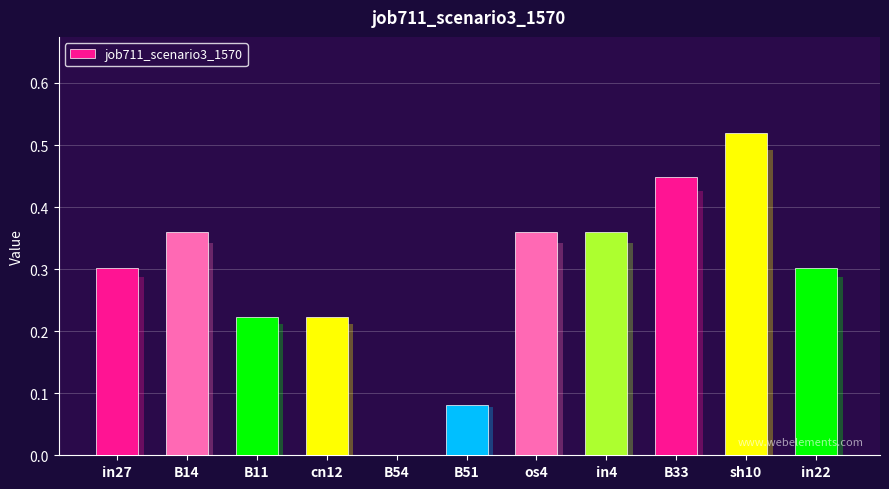

How many data points does each series have?

11